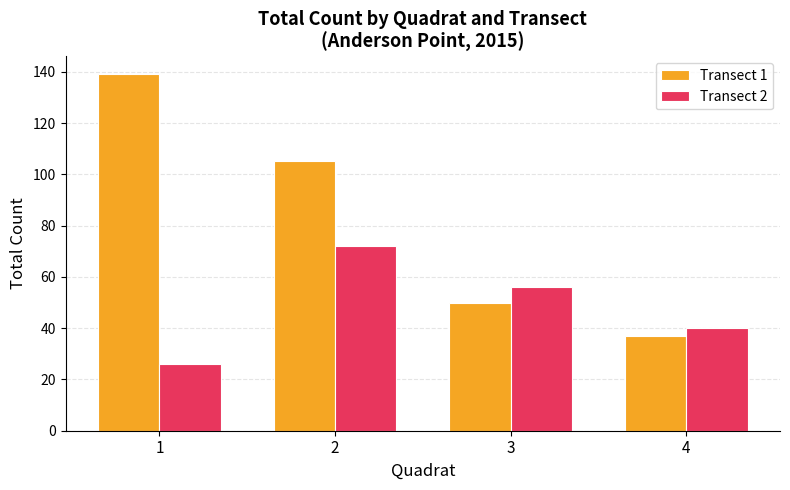

At how many categories does at least one series exceed 26?

4